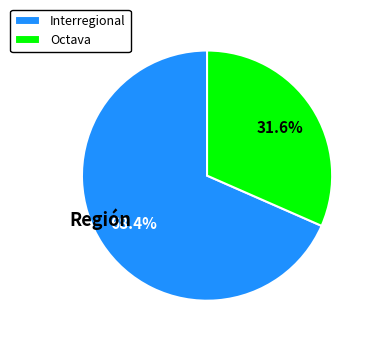

Rank the categories by value from lowest to highest.

Octava, Interregional